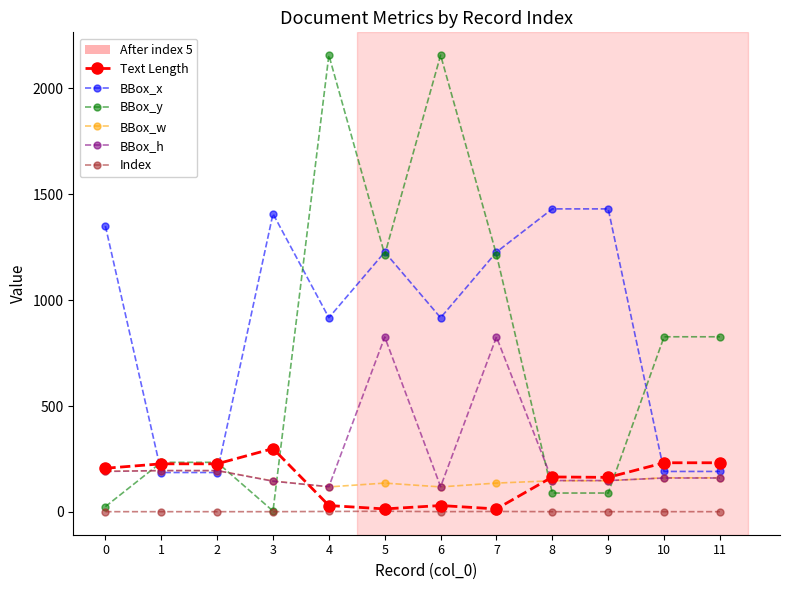

Which series ends up on top after the final intersection of BBox_h and BBox_y?

BBox_y